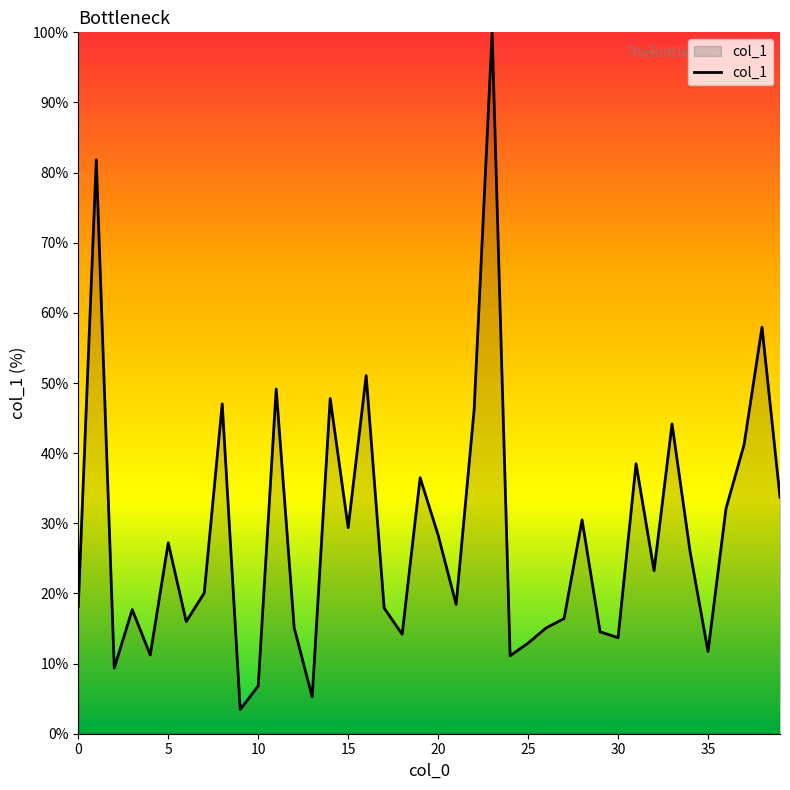

How many interior local peaks (higher than both neighbors) does the data have?

13